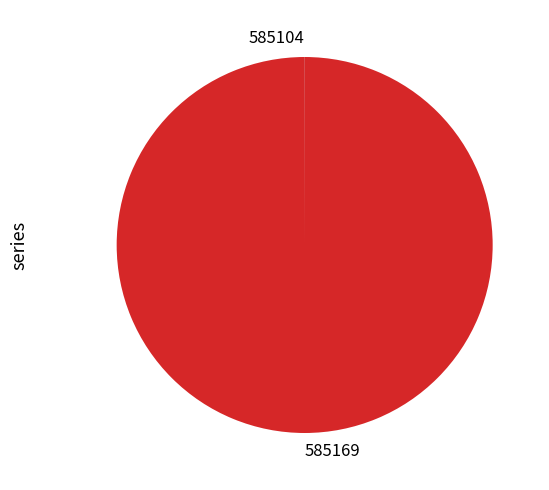

True or false: 585169 accounts for 100% of the total.

True